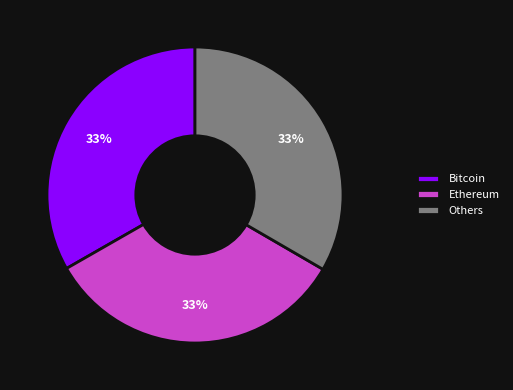

What is the ratio of the value at Bitcoin to the value at Ethereum?

1.0